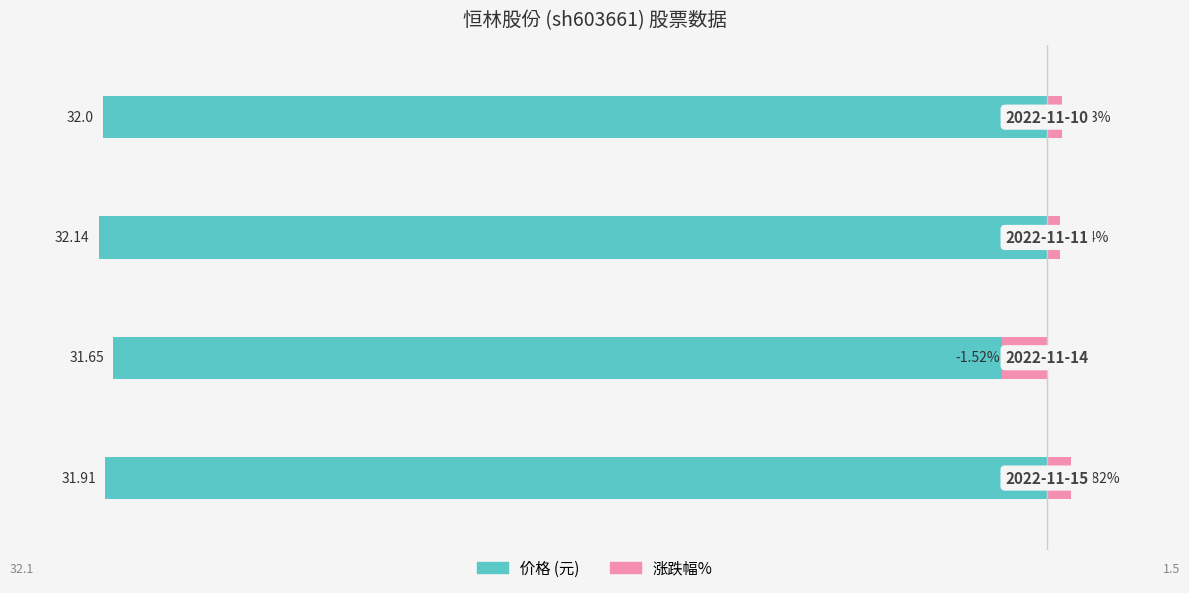

What are all the series names shown in the legend?

价格, 涨跌幅%